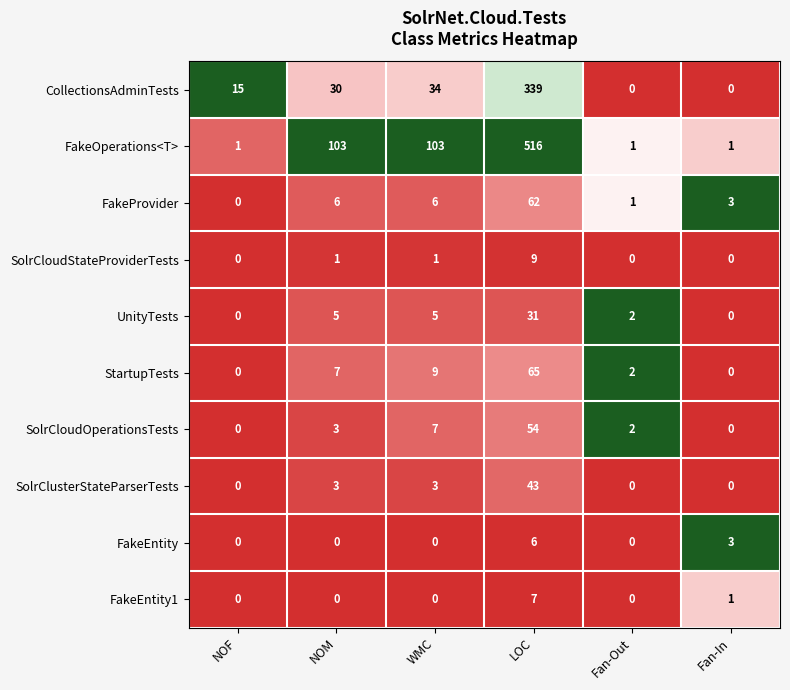

What is the difference between the maximum and minimum values in the SolrCloudStateProviderTests series?

9